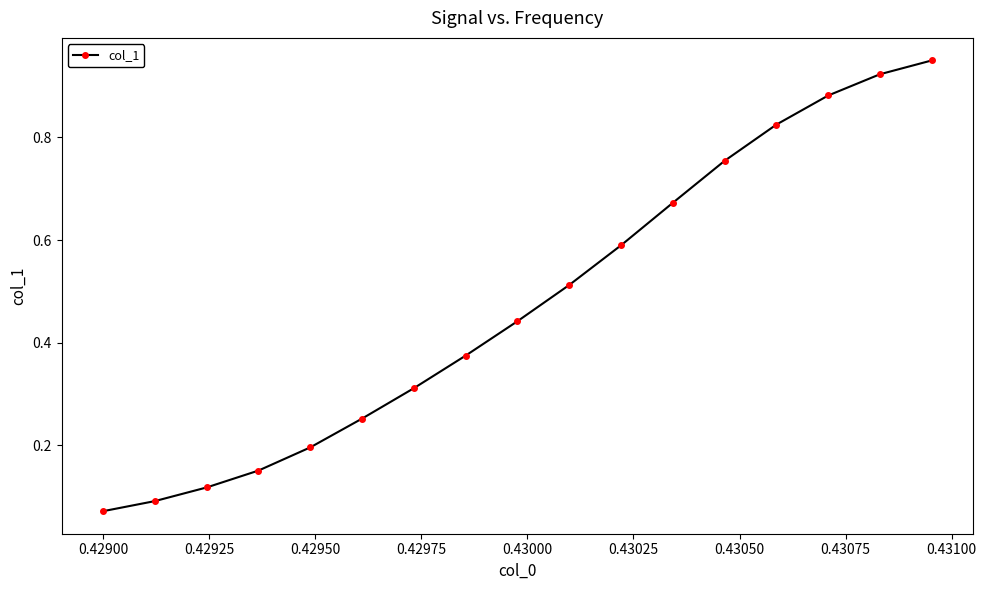

True or false: there are more than 0 points higher than both neighbors.

False